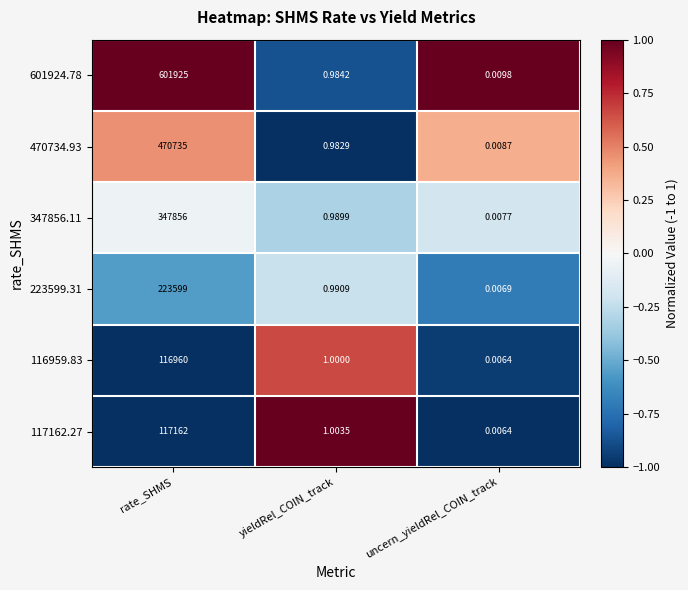

Which label corresponds to the largest value in the chart?

rate_SHMS